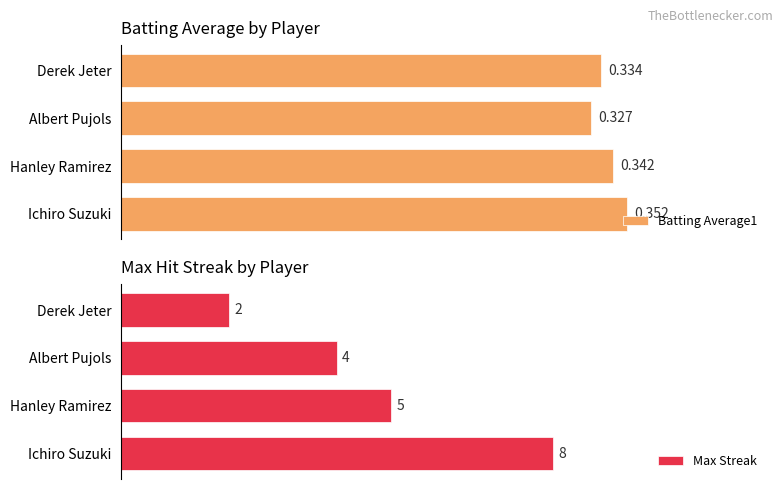

Where is Batting Average1 nearest to the value 0?

Albert Pujols